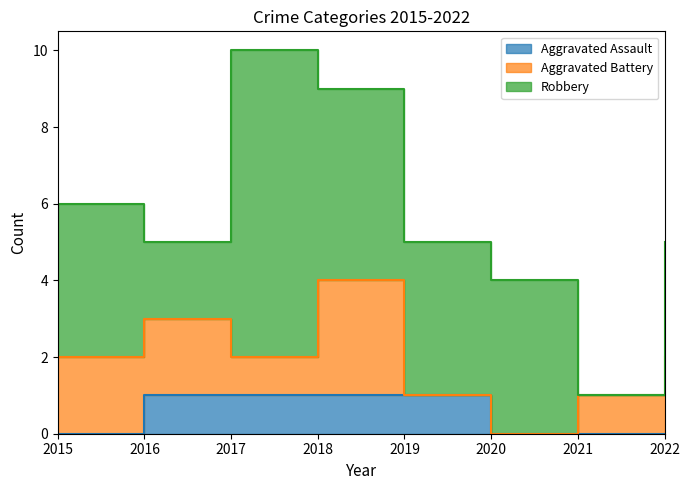

What is the total value across all series at 2019?

5